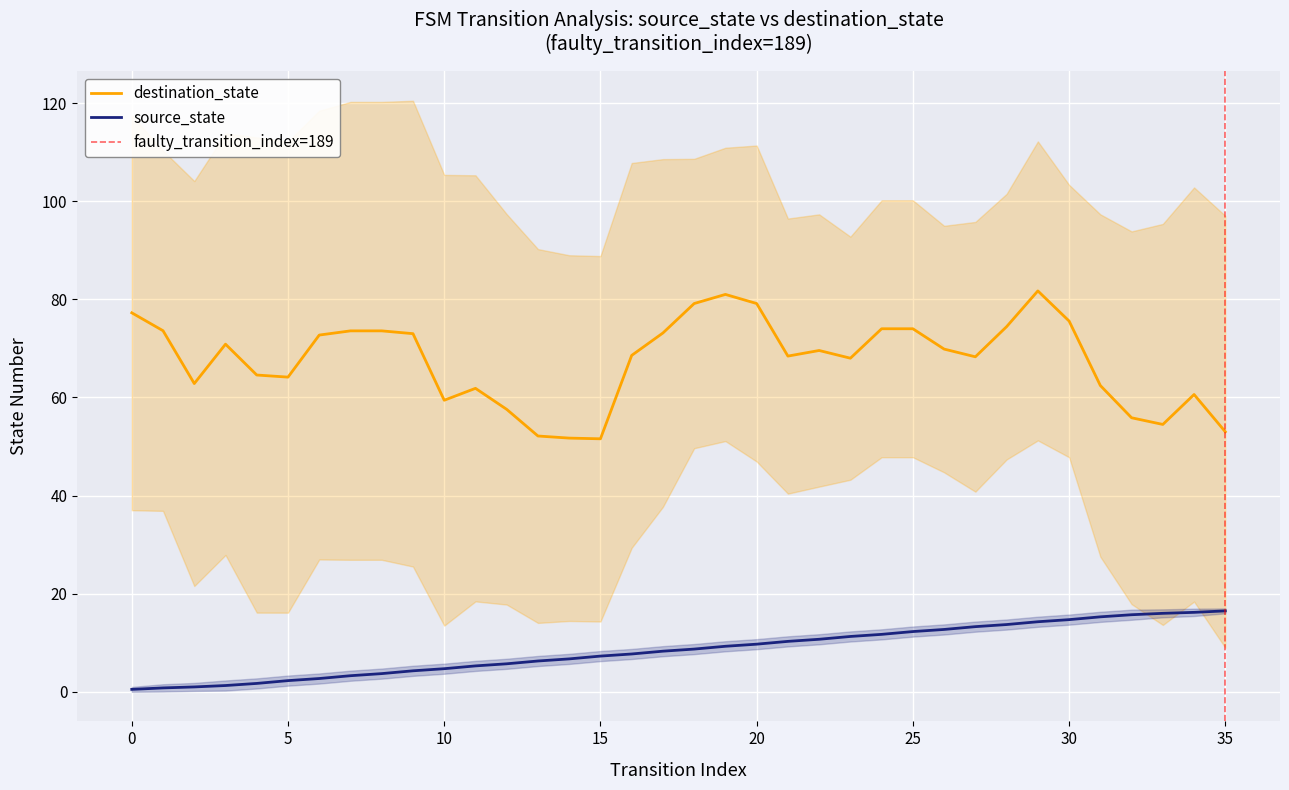

Is it true that destination_state equals 20.5 at 5?

False